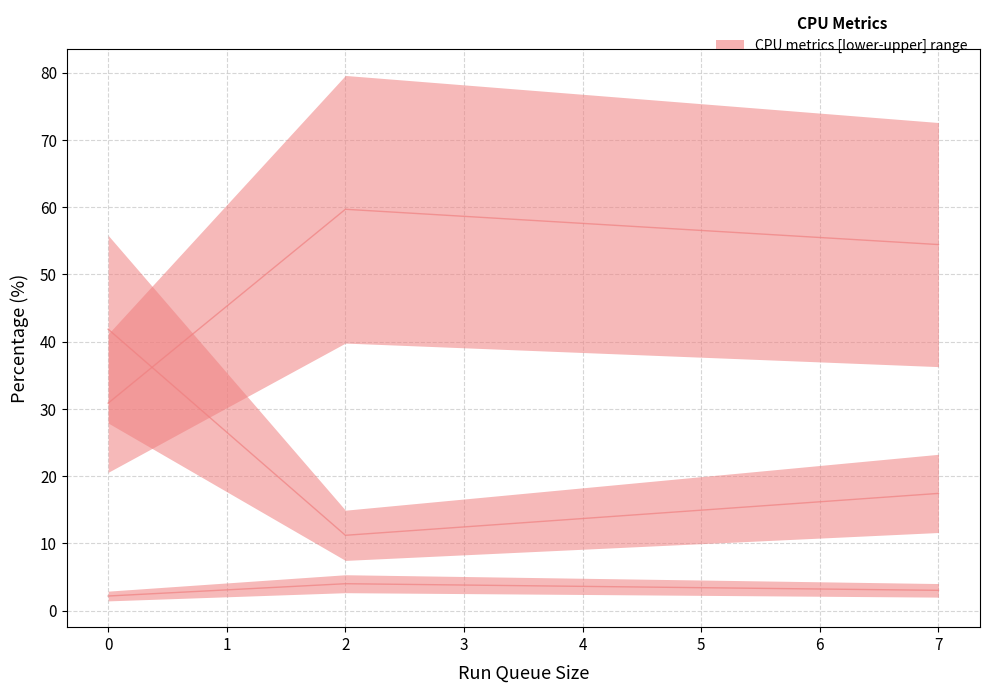

Reading right to left, what are all the values shown in this chart?

%user: 79.6	72.6	41.2
%system: 5.3	4.0	2.9
%idle: 14.9	23.3	55.8